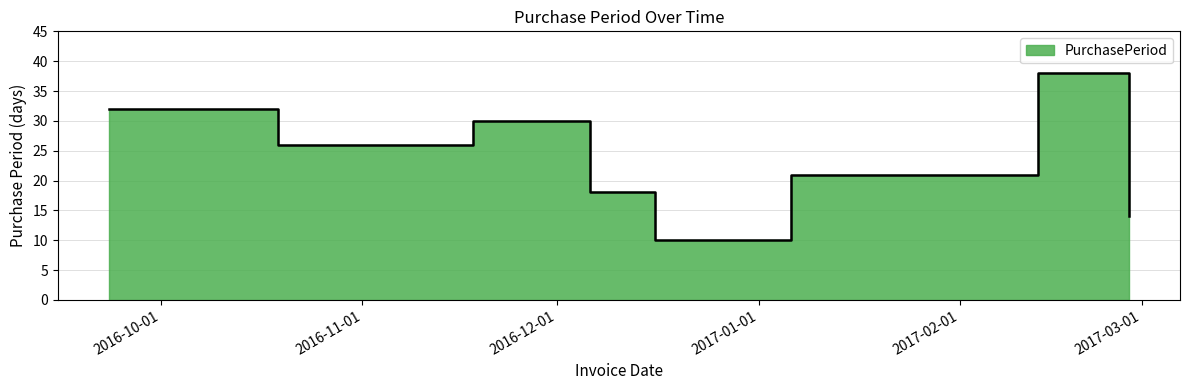

Reading right to left, what are all the values shown in this chart?

2017-02-27=14	2017-02-13=38	2017-01-06=21	2016-12-16=10	2016-12-06=18	2016-11-18=30	2016-10-19=26	2016-09-23=32